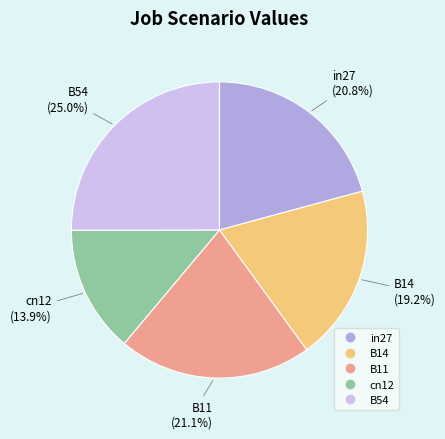

How many slices are in this pie chart?

5